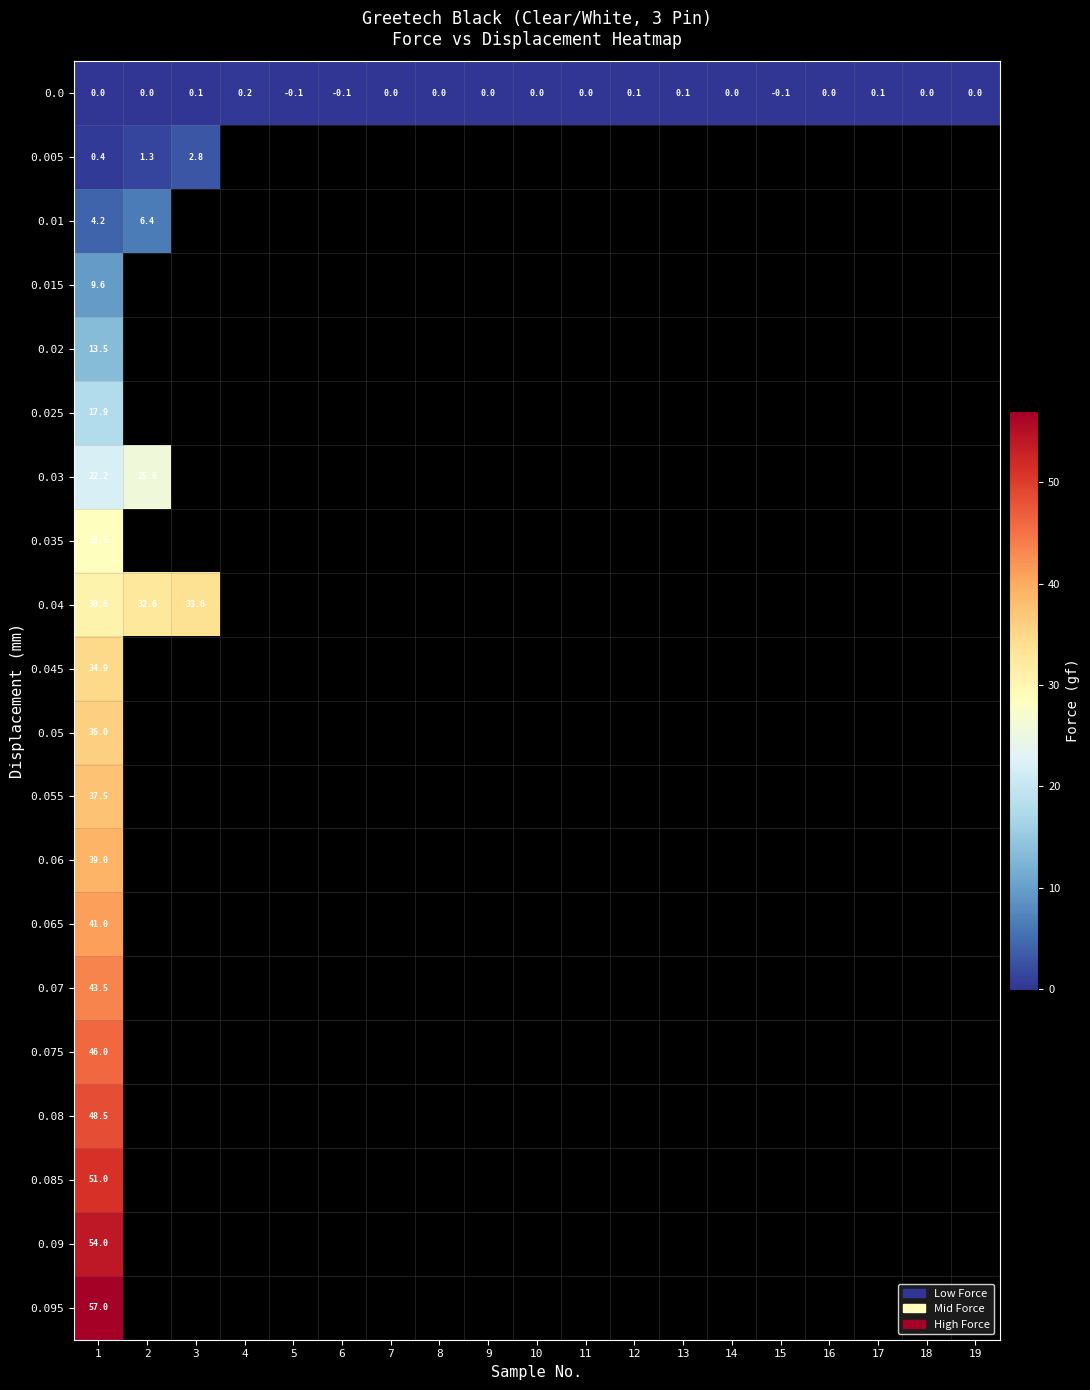

What is the difference between the highest and lowest values at 1?

57.0